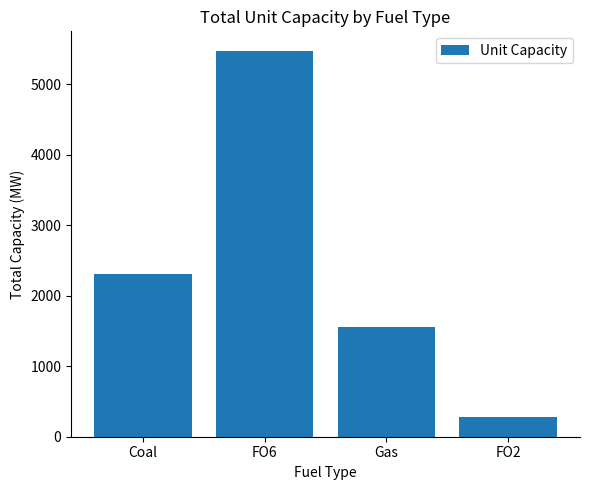

What is the label of the 3rd bar from the right?

FO6